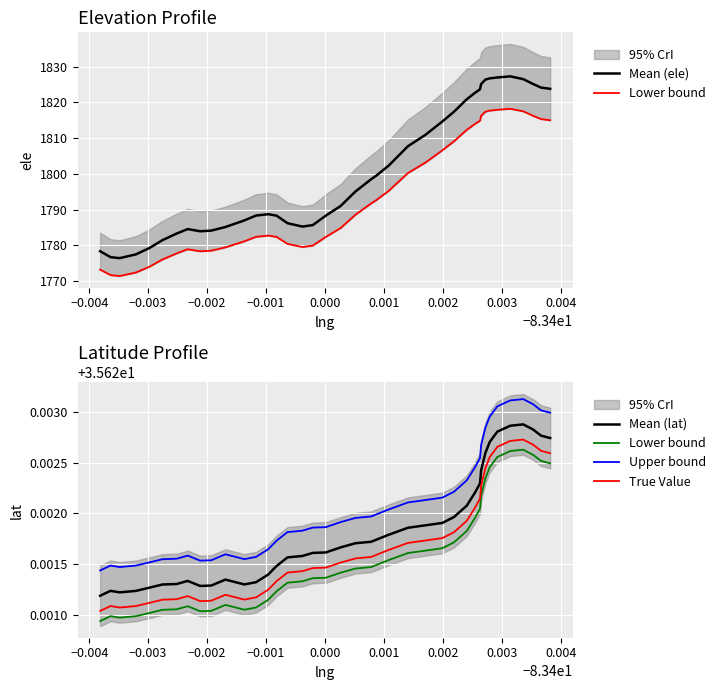

What is the maximum value for Mean (ele)?

1827.3